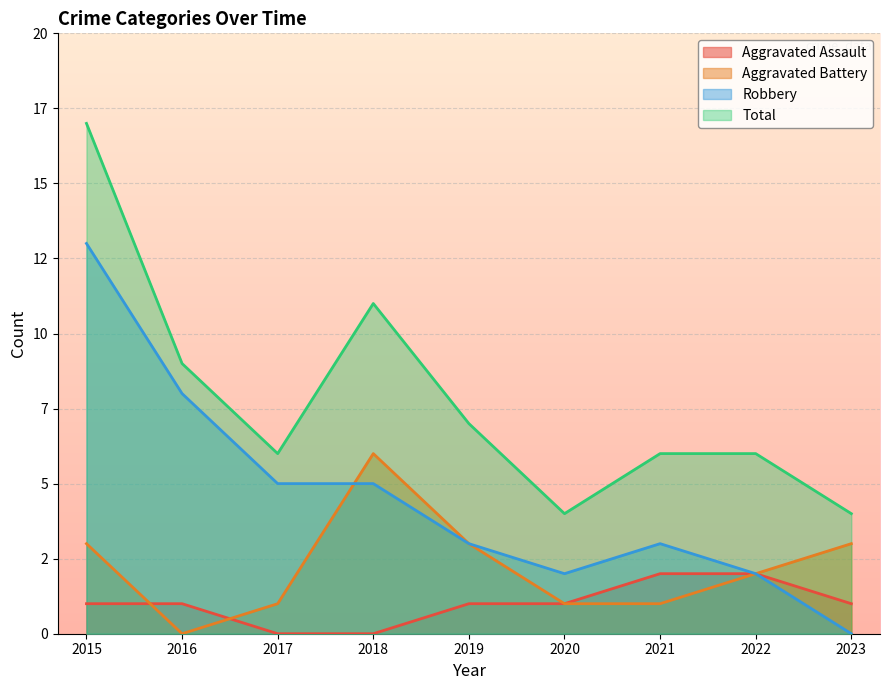

Where does the Robbery series first go above 3?

2015